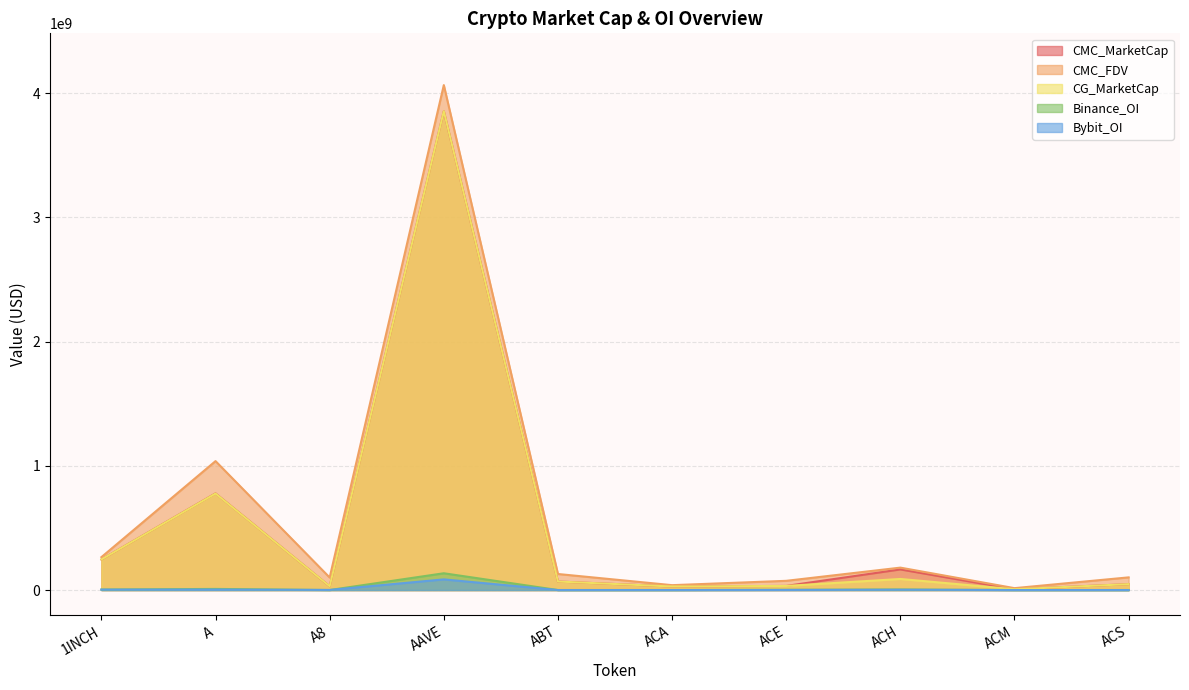

Between AAVE and 1INCH, which is larger?

AAVE